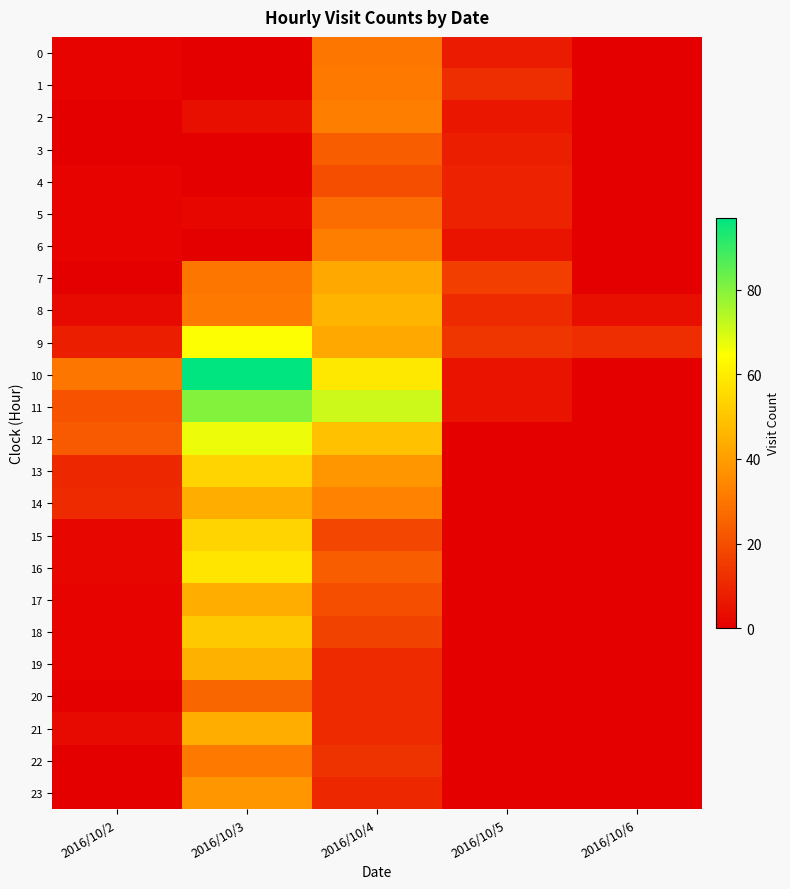

Reading left to right, transcribe all the data shown in this chart.

0: 2016/10/2=1	2016/10/3=0	2016/10/4=30	2016/10/5=7	2016/10/6=0
1: 2016/10/2=1	2016/10/3=0	2016/10/4=31	2016/10/5=12	2016/10/6=0
2: 2016/10/2=0	2016/10/3=4	2016/10/4=32	2016/10/5=6	2016/10/6=0
3: 2016/10/2=0	2016/10/3=0	2016/10/4=24	2016/10/5=8	2016/10/6=0
4: 2016/10/2=1	2016/10/3=0	2016/10/4=20	2016/10/5=9	2016/10/6=0
5: 2016/10/2=1	2016/10/3=2	2016/10/4=28	2016/10/5=9	2016/10/6=0
6: 2016/10/2=1	2016/10/3=0	2016/10/4=32	2016/10/5=5	2016/10/6=0
7: 2016/10/2=0	2016/10/3=30	2016/10/4=43	2016/10/5=16	2016/10/6=0
8: 2016/10/2=3	2016/10/3=31	2016/10/4=46	2016/10/5=11	2016/10/6=4
9: 2016/10/2=8	2016/10/3=65	2016/10/4=43	2016/10/5=14	2016/10/6=12
10: 2016/10/2=30	2016/10/3=97	2016/10/4=59	2016/10/5=5	2016/10/6=0
11: 2016/10/2=21	2016/10/3=80	2016/10/4=71	2016/10/5=5	2016/10/6=0
12: 2016/10/2=23	2016/10/3=67	2016/10/4=49	2016/10/5=0	2016/10/6=0
13: 2016/10/2=10	2016/10/3=54	2016/10/4=38	2016/10/5=0	2016/10/6=0
14: 2016/10/2=11	2016/10/3=44	2016/10/4=33	2016/10/5=0	2016/10/6=0
15: 2016/10/2=2	2016/10/3=54	2016/10/4=18	2016/10/5=0	2016/10/6=0
16: 2016/10/2=2	2016/10/3=58	2016/10/4=24	2016/10/5=0	2016/10/6=0
17: 2016/10/2=1	2016/10/3=44	2016/10/4=20	2016/10/5=0	2016/10/6=0
18: 2016/10/2=1	2016/10/3=51	2016/10/4=17	2016/10/5=0	2016/10/6=0
19: 2016/10/2=1	2016/10/3=45	2016/10/4=11	2016/10/5=0	2016/10/6=0
20: 2016/10/2=0	2016/10/3=26	2016/10/4=11	2016/10/5=0	2016/10/6=0
21: 2016/10/2=3	2016/10/3=44	2016/10/4=11	2016/10/5=0	2016/10/6=0
22: 2016/10/2=0	2016/10/3=31	2016/10/4=13	2016/10/5=0	2016/10/6=0
23: 2016/10/2=0	2016/10/3=38	2016/10/4=10	2016/10/5=0	2016/10/6=0